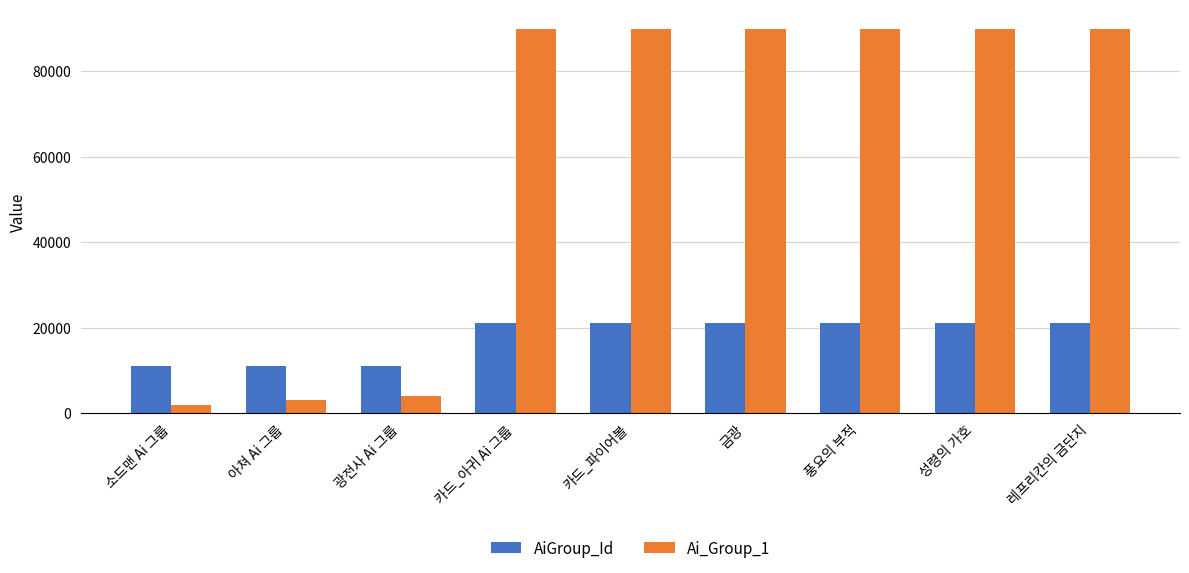

Read the AiGroup_Id value at 풍요의 부적, to the nearest 10.

21000